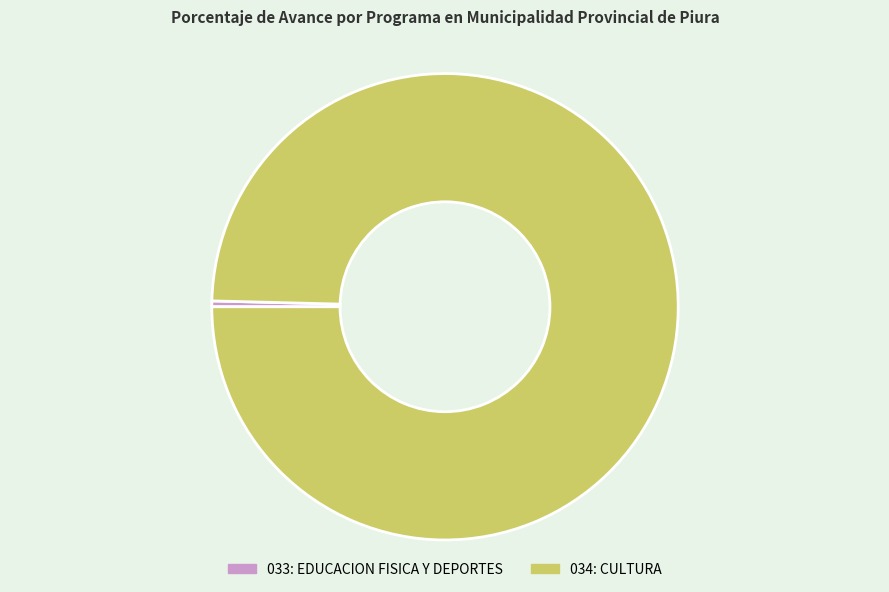

Rank the categories by value from highest to lowest.

034: CULTURA, 033: EDUCACION FISICA Y DEPORTES